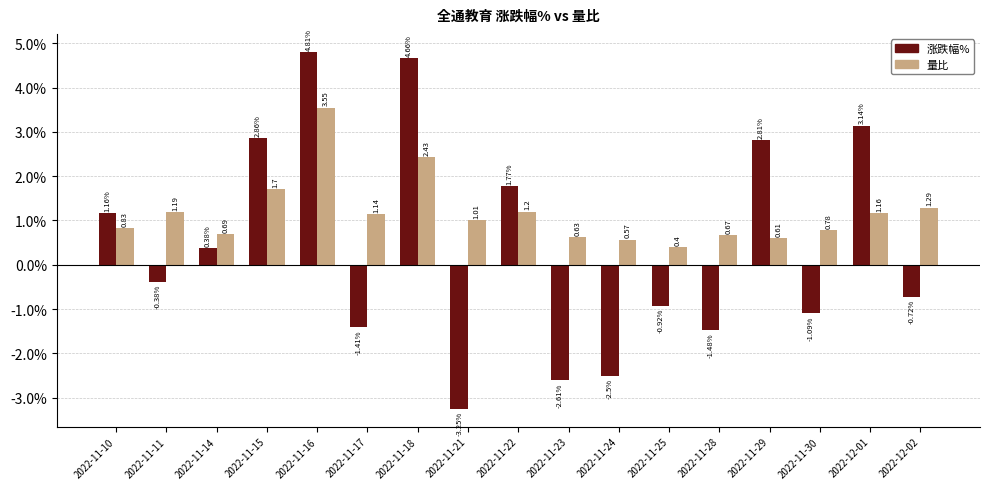

Rank the series at 2022-11-11 from highest to lowest value.

量比, 涨跌幅%